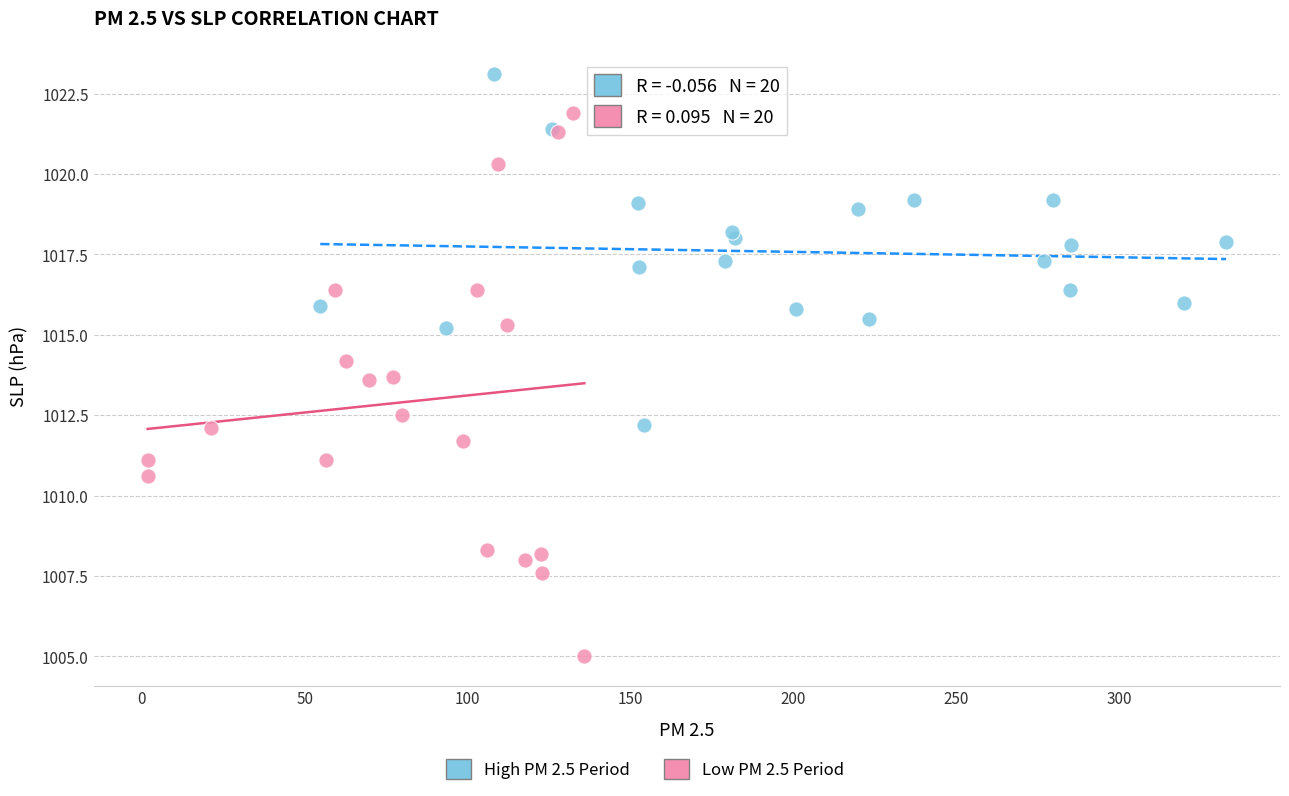

Which series has the largest Y range (max minus min)?

Low PM 2.5 Period